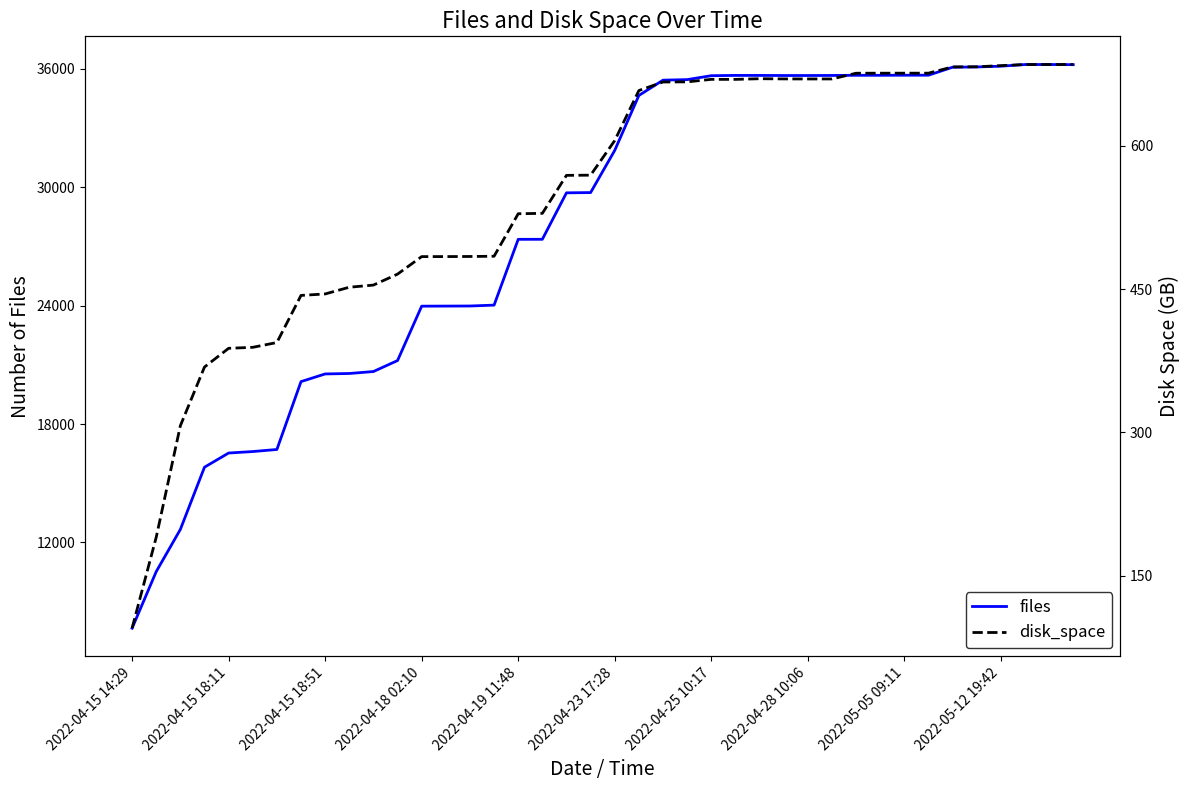

True or false: disk_space and files cross at least once.

False